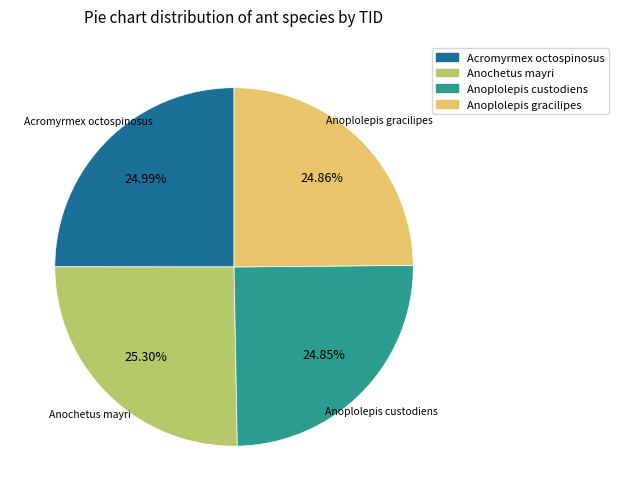

To the nearest percent, what portion does Anochetus mayri represent?

25%